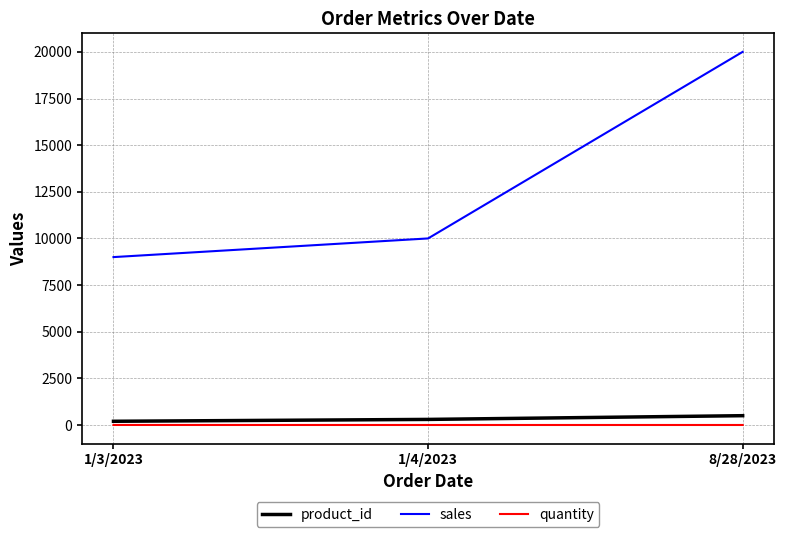

Does the chart display data point markers on the line(s)?

No